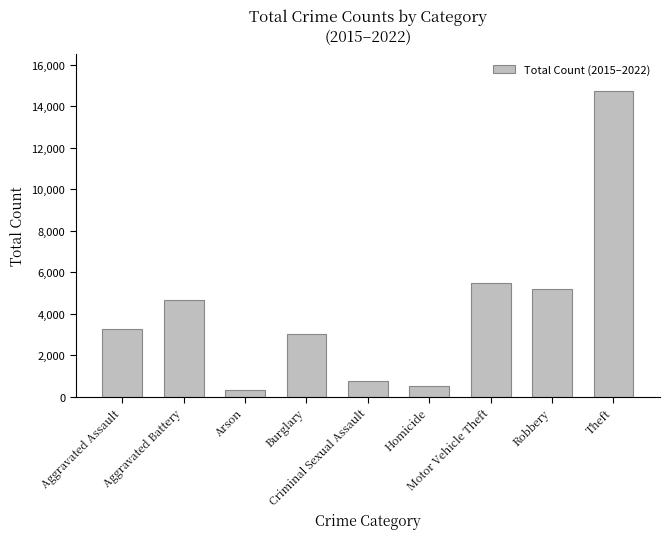

The value at Arson is 294. True or false?

True